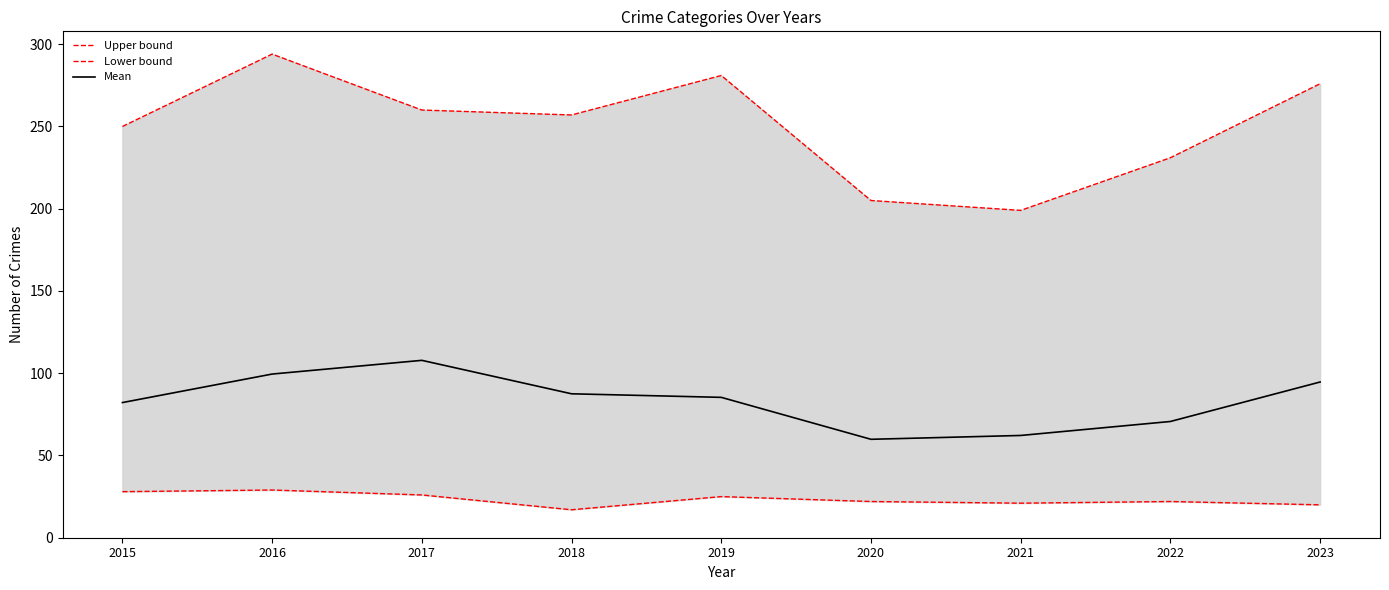

Is the value of Upper bound at 2020 greater than the value of Mean at 2017?

Yes